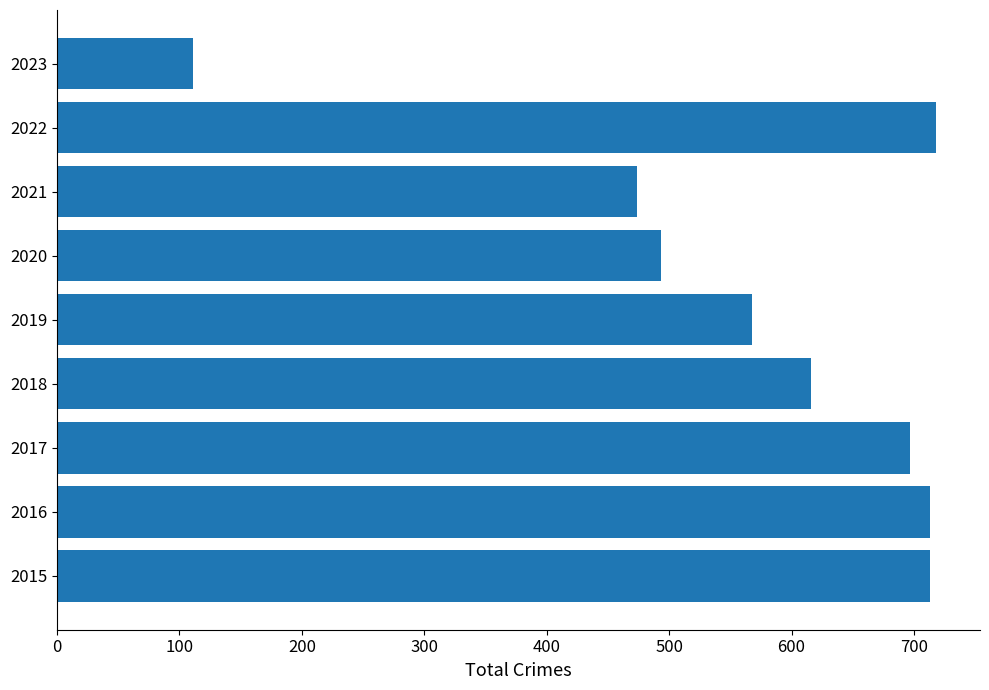

What is the change in value from 2015 to 2018?

-97